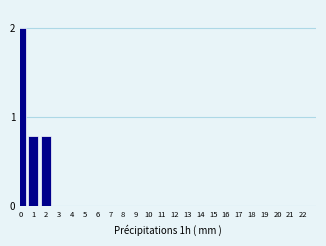

Reading right to left, extract all data points from this chart.

22=0.0	21=0.0	20=0.0	19=0.0	18=0.0	17=0.0	16=0.0	15=0.0	14=0.0	13=0.0	12=0.0	11=0.0	10=0.0	9=0.0	8=0.0	7=0.0	6=0.0	5=0.0	4=0.0	3=0.0	2=0.8	1=0.8	0=2.0